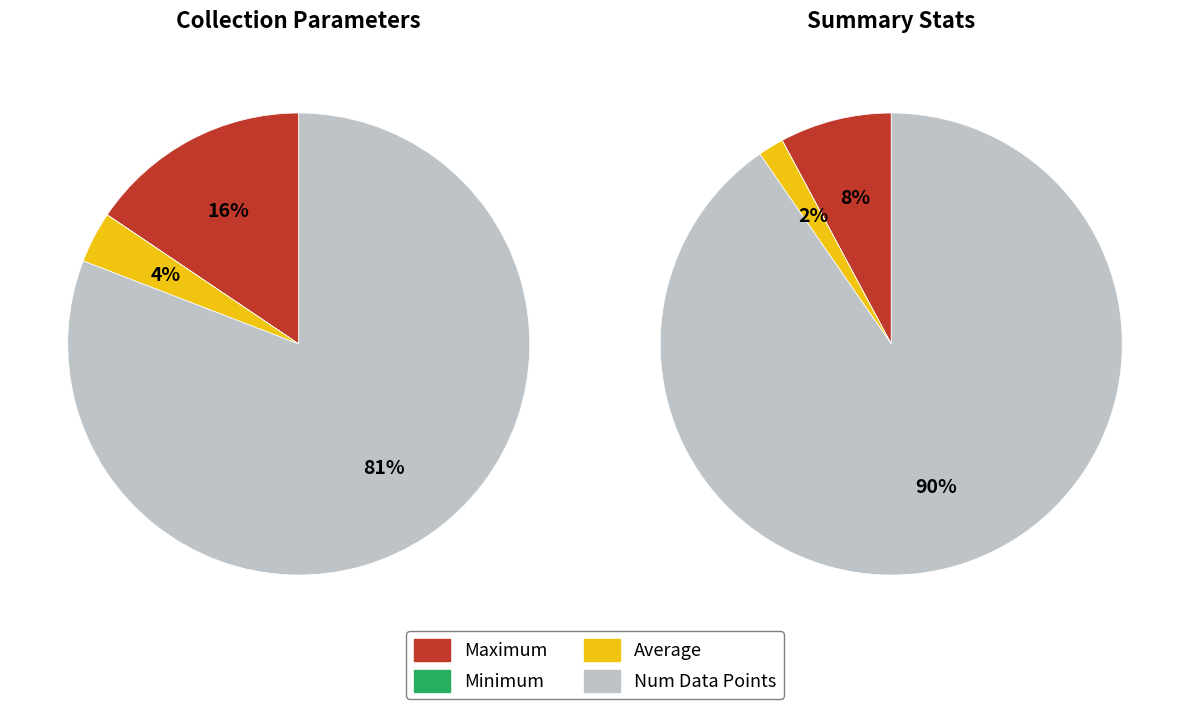

What is the total percentage of Minimum and Data Quantity?

90.4%